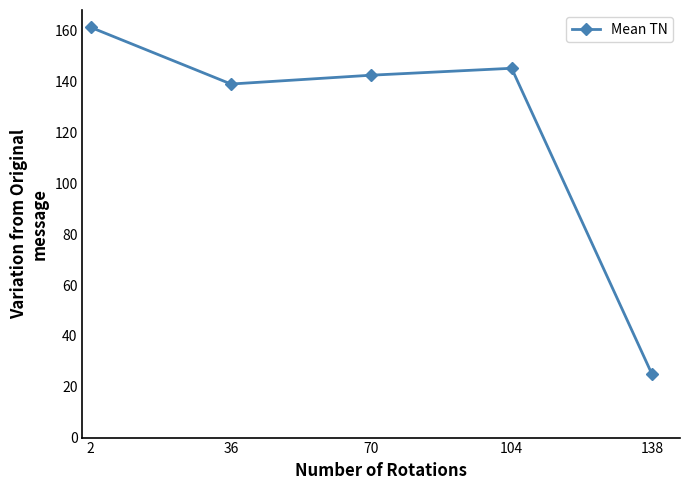

Which label corresponds to the smallest value in the chart?

138